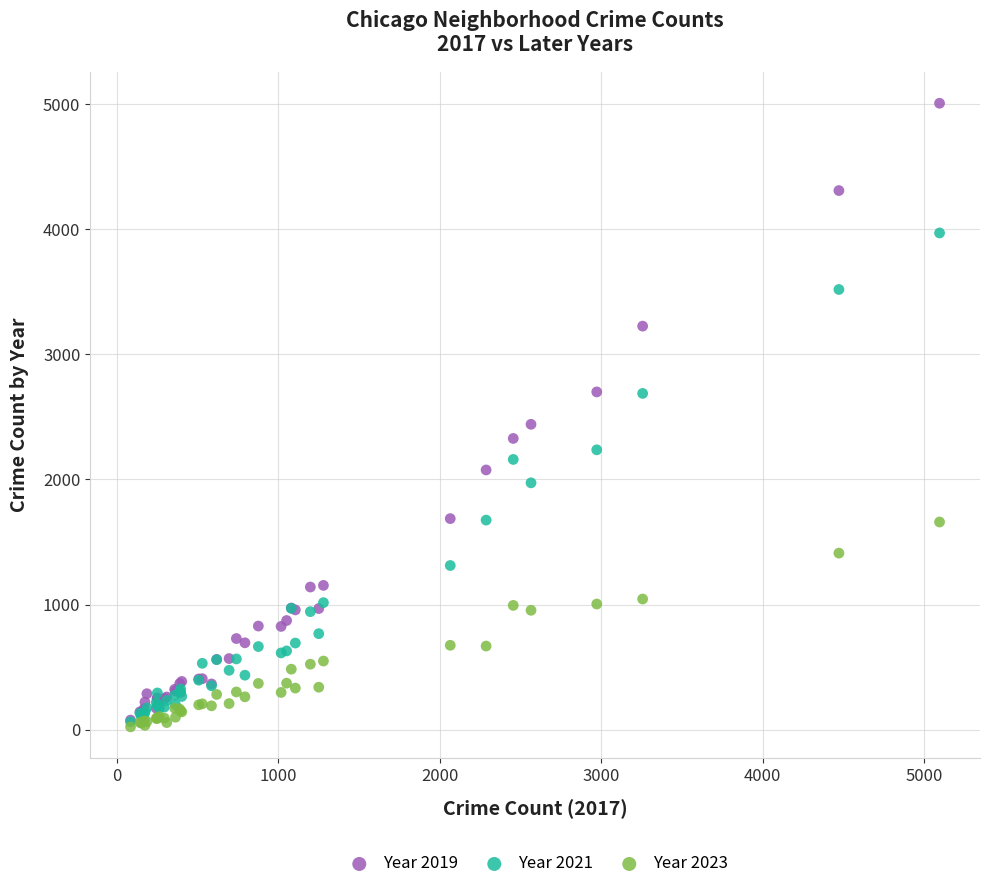

Across all series, what Y value is closest to 2515?

2441